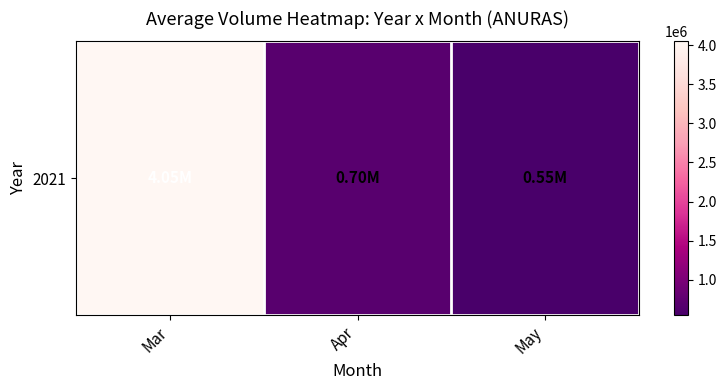

What is the change in value from Mar to May?

-3499905.5